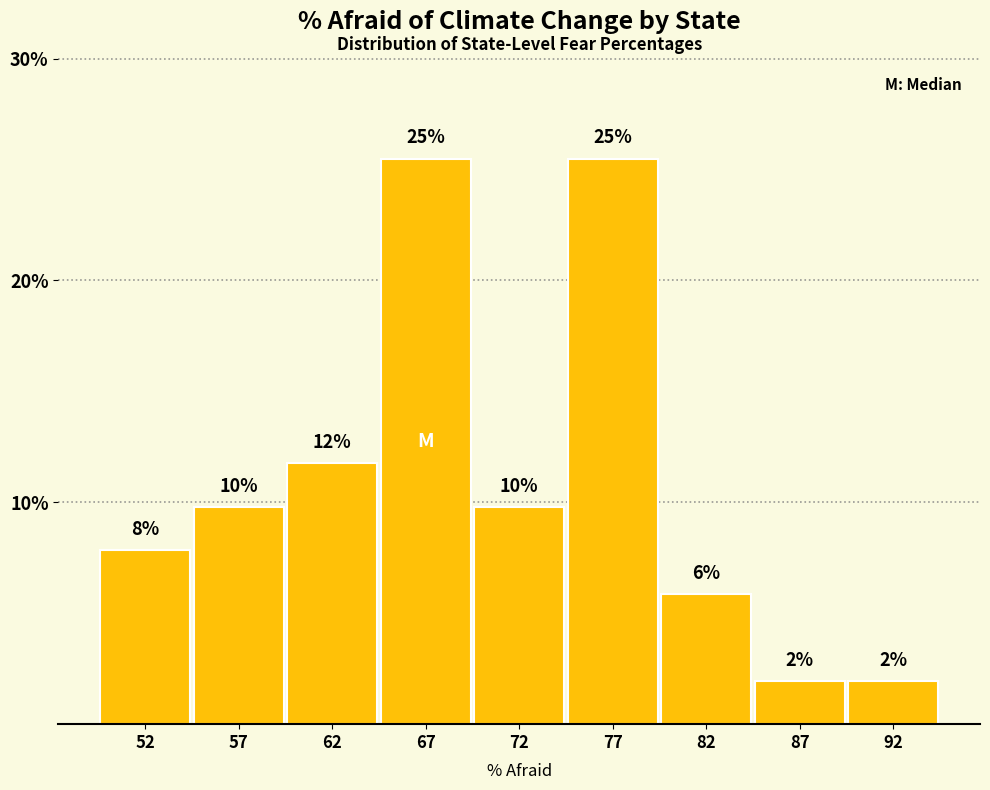

Are the bars horizontal?

No